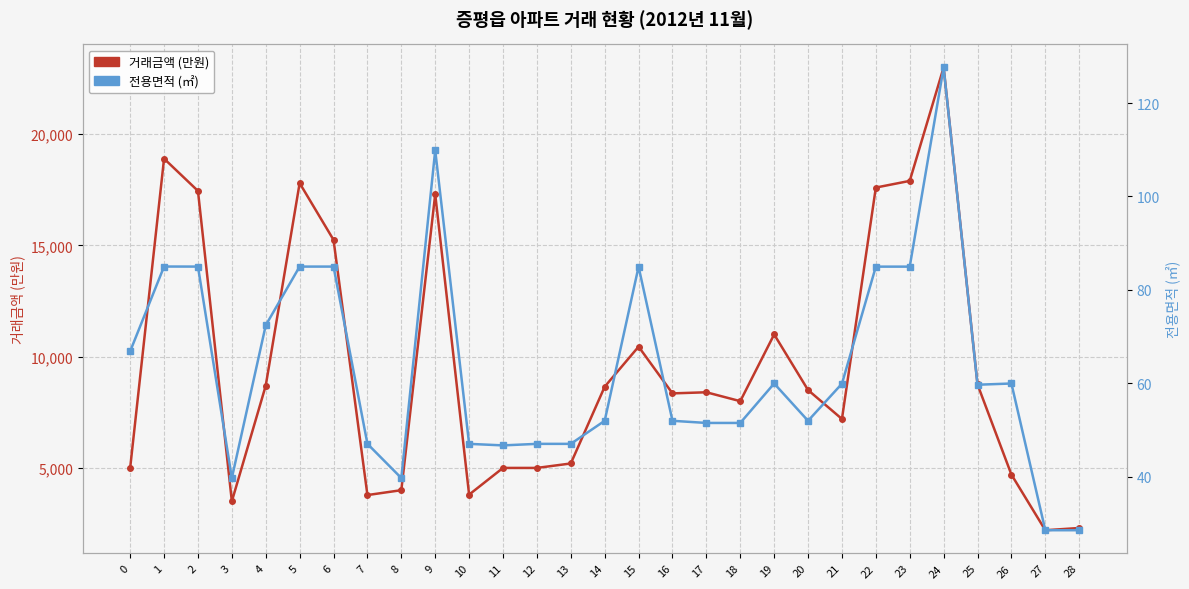

Which series changed the most between 1 and 27?

거래금액 (만원)